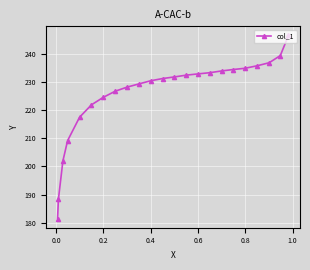

Reading left to right, what are all the values shown in this chart?

181.5	188.4	201.9	209.1	217.5	221.9	224.5	226.7	228.2	229.3	230.4	231.2	231.8	232.4	232.8	233.3	233.9	234.4	234.9	235.7	236.8	239.4	246.5